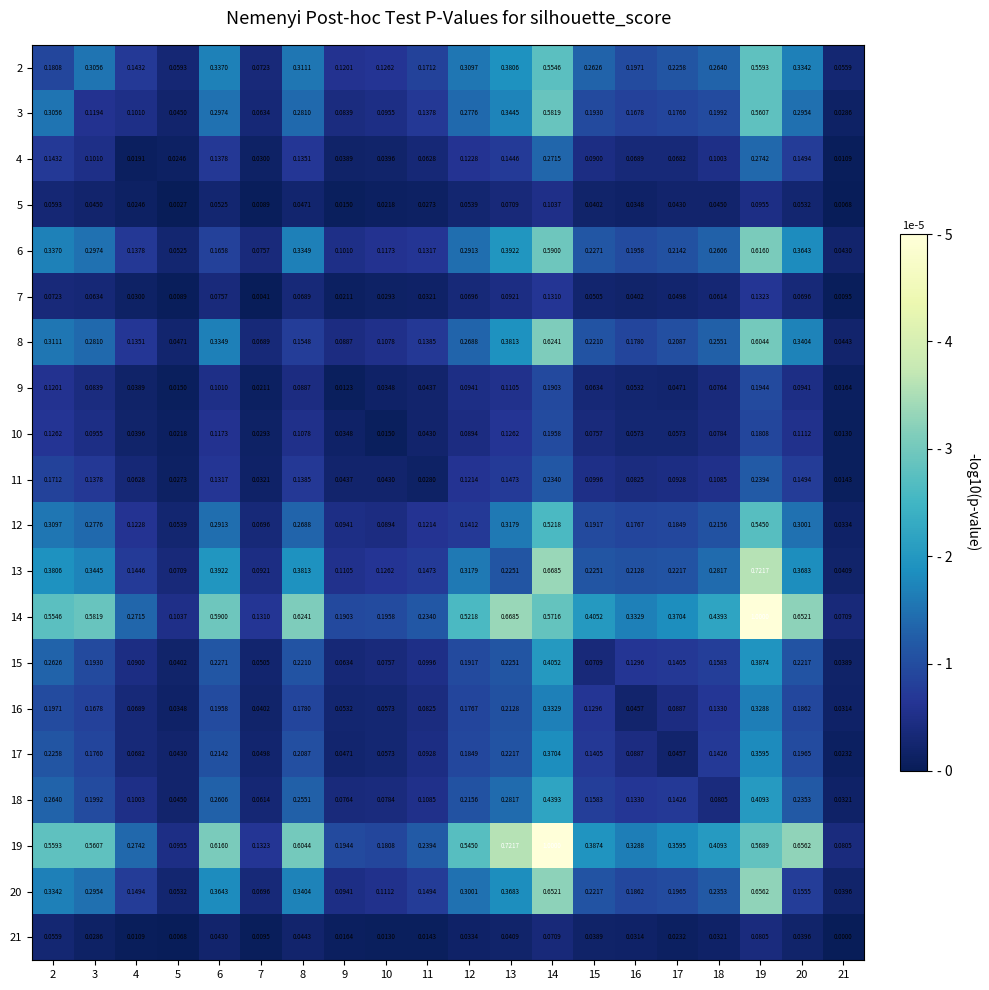

Is the value of 4 at 13 greater than the value of 15 at 17?

Yes